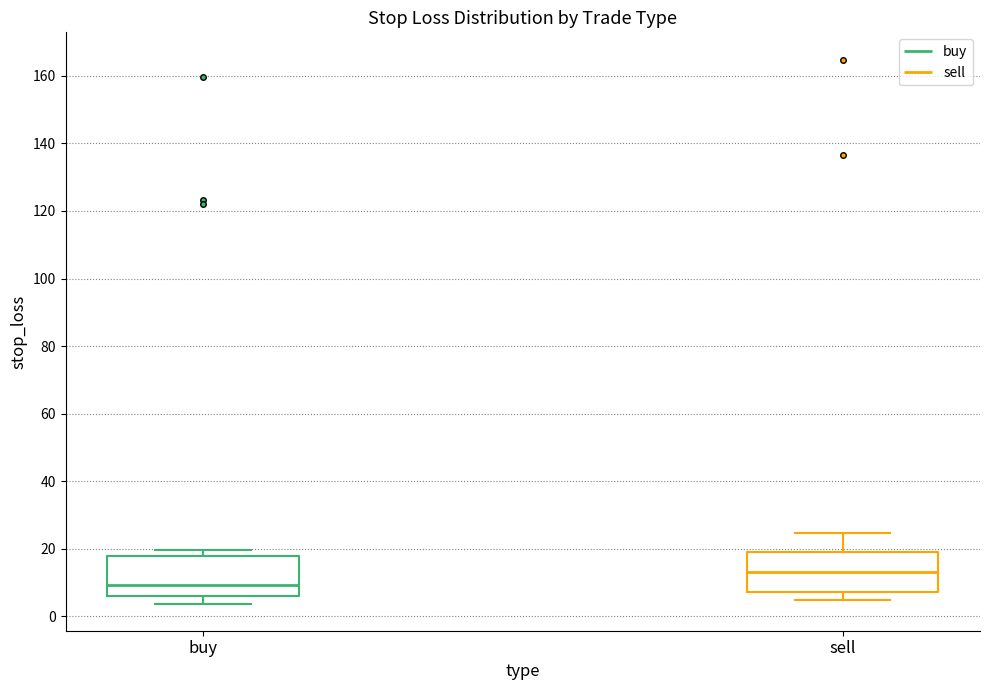

Reading left to right, read every box against the y-axis: the position of its median line, the range the box covers, and the ends of its whiskers. The values are not printed on the chart, so give them approximately, as read against the axis.

buy: median 10, box 6 to 18, whiskers 4 to 20
sell: median 14, box 8 to 18, whiskers 4 to 24